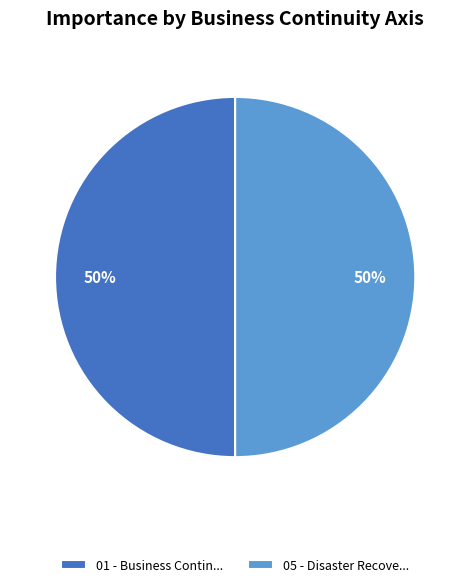

Is it true that 01 - Business Contin... is 57% of the pie?

False